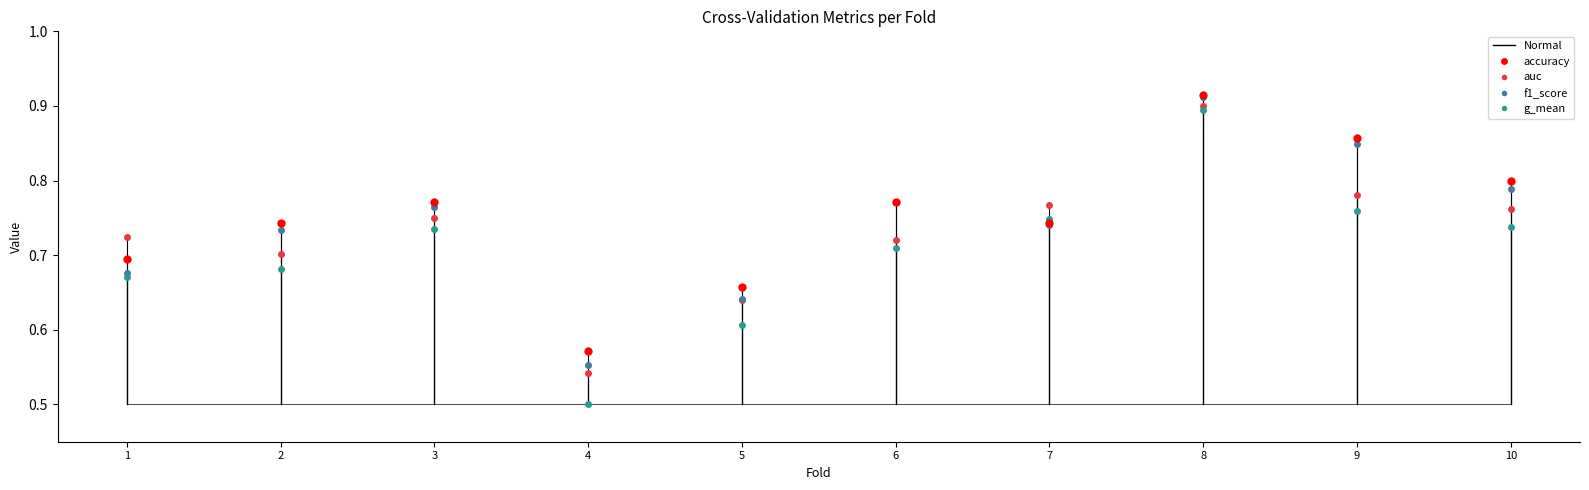

At which category does accuracy reach its first local valley?

4